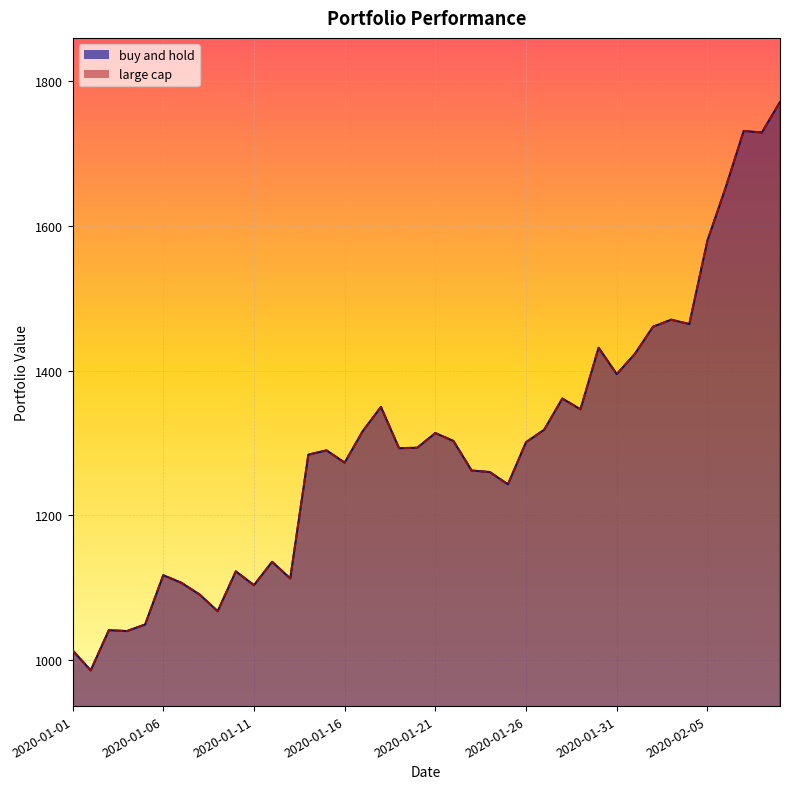

At which label is large cap closest to 1378?

2020-01-28